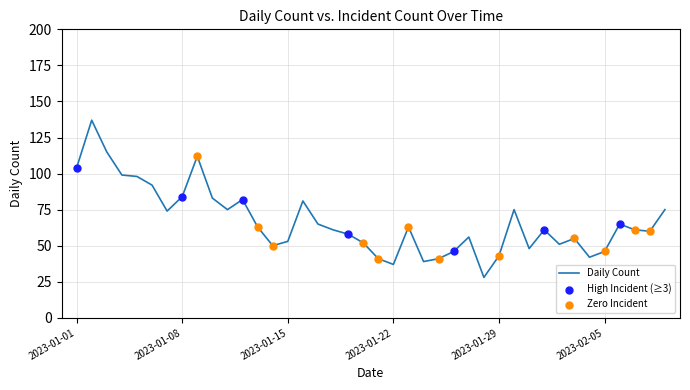

What is the minimum value shown in the chart?

28